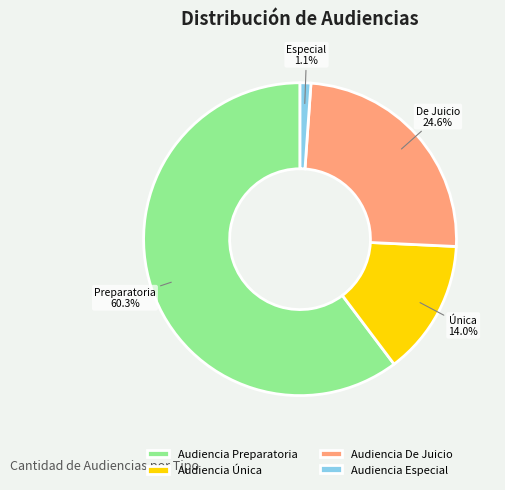

How many slices are in this pie chart?

4